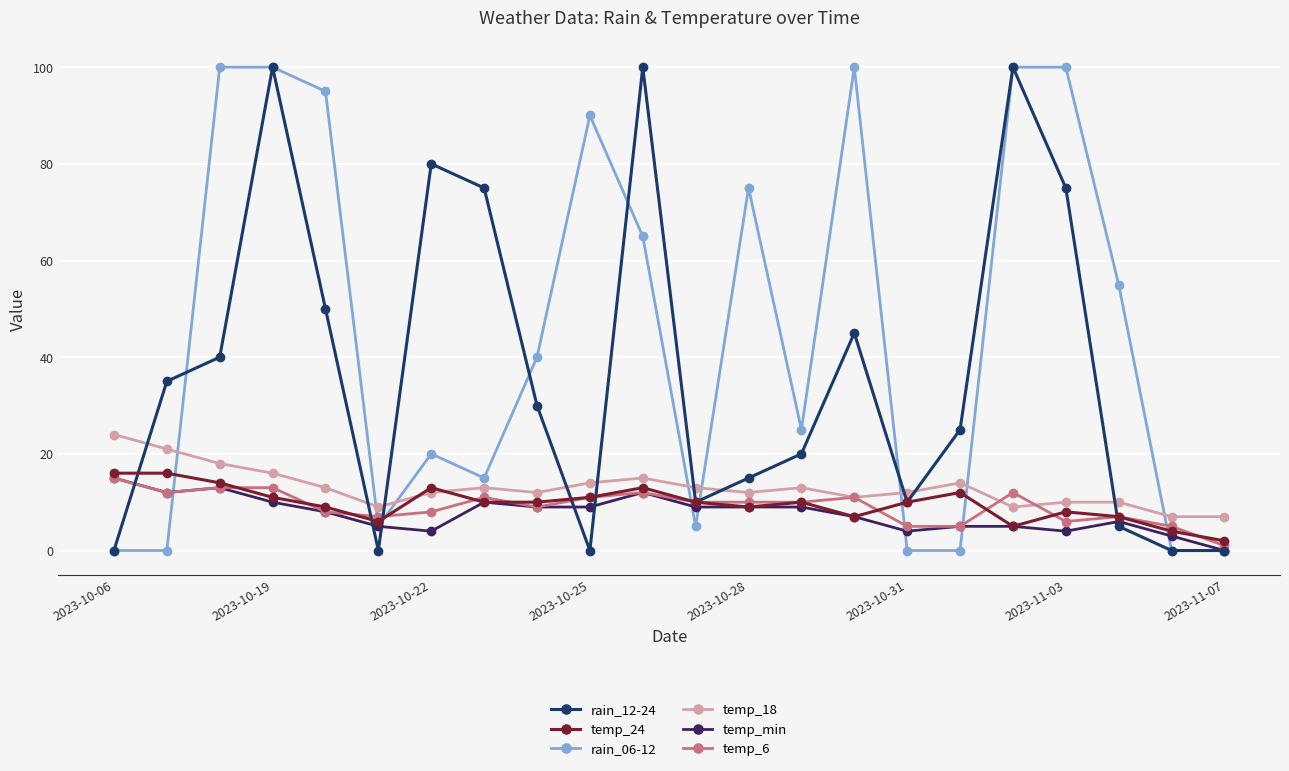

What is the difference between the maximum and minimum values in the temp_min series?

15